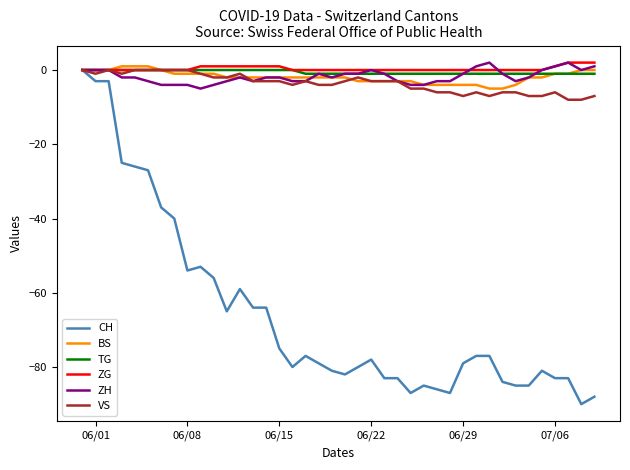

How many lines are shown in the chart?

6